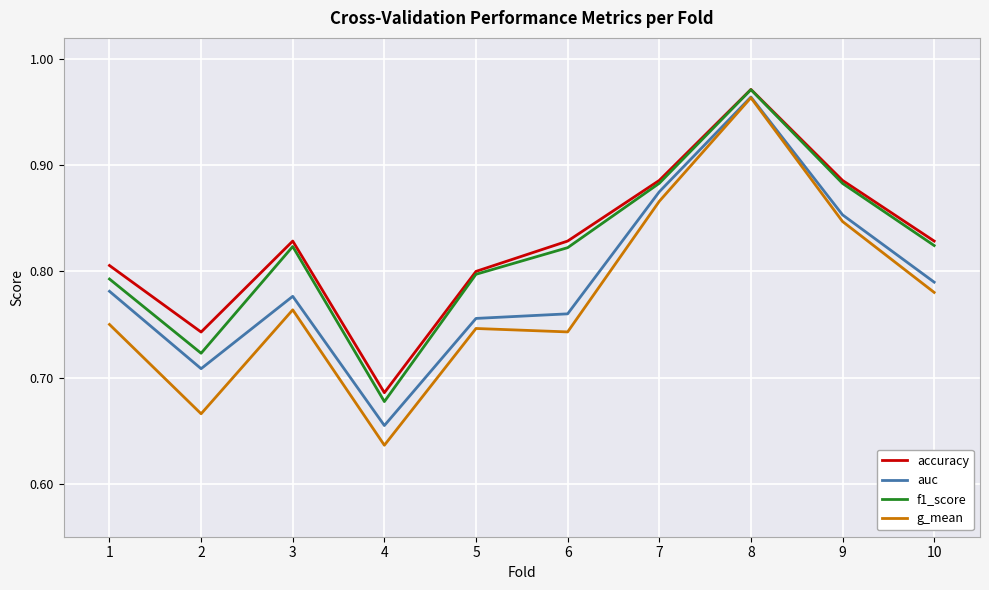

Which series has the largest range (max minus min)?

g_mean